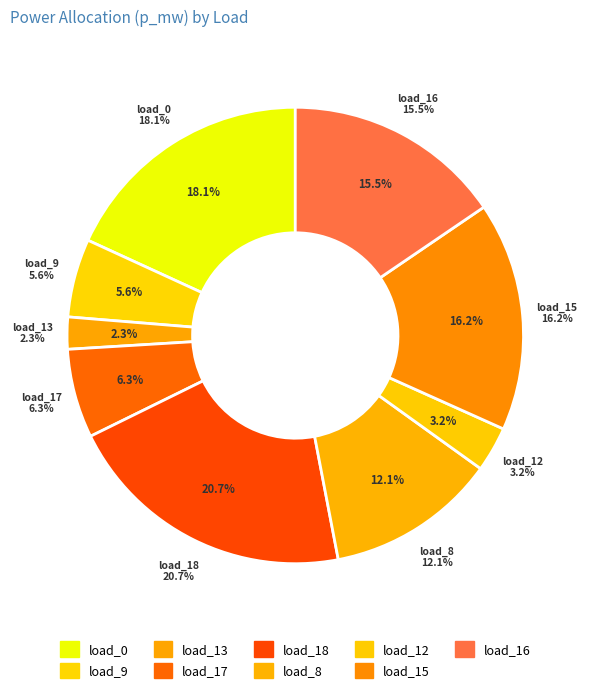

To the nearest percent, what is the average slice percentage?

11%